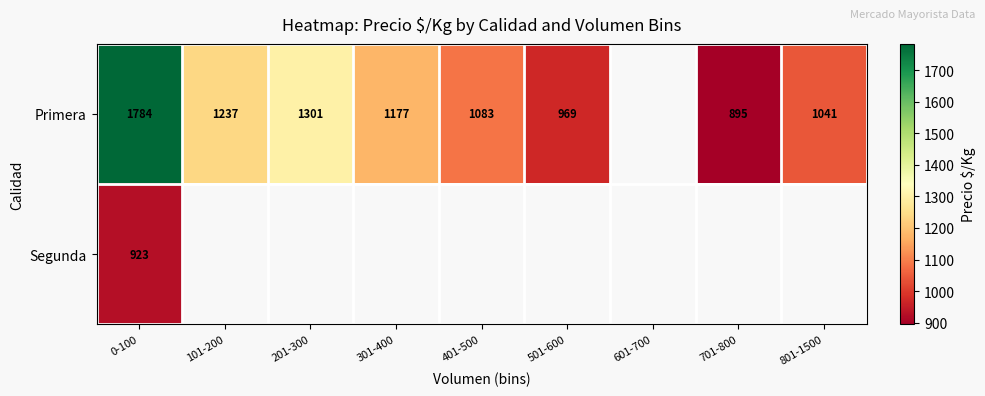

What is the sum of the Primera values at 101-200 and 701-800?

2132